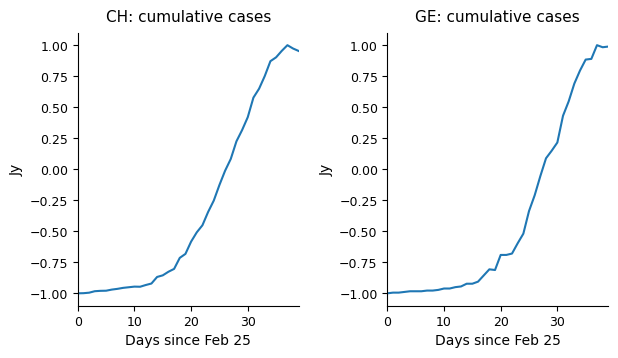

Between 31 and 10, which is larger?

31